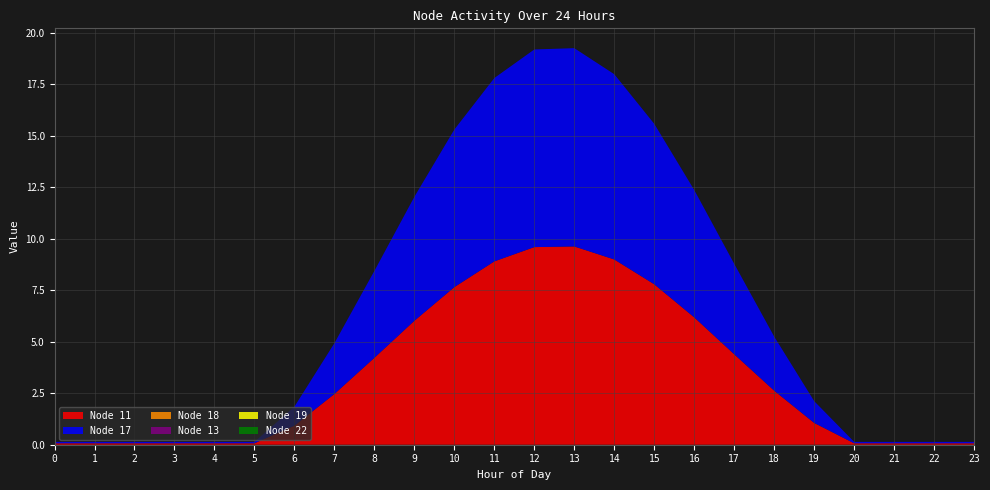

Reading left to right, transcribe all the data shown in this chart.

Node 11: 0=0.1	1=0.1	2=0.1	3=0.1	4=0.1	5=0.1	6=0.9	7=2.5	8=4.2	9=6.0	10=7.7	11=8.9	12=9.6	13=9.6	14=9.0	15=7.8	16=6.2	17=4.4	18=2.6	19=1.1	20=0.1	21=0.1	22=0.1	23=0.1
Node 17: 0=0.1	1=0.1	2=0.1	3=0.1	4=0.1	5=0.1	6=0.9	7=2.5	8=4.2	9=6.0	10=7.7	11=8.9	12=9.6	13=9.6	14=9.0	15=7.8	16=6.2	17=4.4	18=2.6	19=1.1	20=0.1	21=0.1	22=0.1	23=0.1
Node 18: 0=0.0	1=0.0	2=0.0	3=0.0	4=0.0	5=0.0	6=0.0	7=0.0	8=0.0	9=0.0	10=0.0	11=0.0	12=0.0	13=0.0	14=0.0	15=0.0	16=0.0	17=0.0	18=0.0	19=0.0	20=0.0	21=0.0	22=0.0	23=0.0
Node 13: 0=0.0	1=0.0	2=0.0	3=0.0	4=0.0	5=0.0	6=0.0	7=0.0	8=0.0	9=0.0	10=0.0	11=0.0	12=0.0	13=0.0	14=0.0	15=0.0	16=0.0	17=0.0	18=0.0	19=0.0	20=0.0	21=0.0	22=0.0	23=0.0
Node 19: 0=0.0	1=0.0	2=0.0	3=0.0	4=0.0	5=0.0	6=0.0	7=0.0	8=0.0	9=0.0	10=0.0	11=0.0	12=0.0	13=0.0	14=0.0	15=0.0	16=0.0	17=0.0	18=0.0	19=0.0	20=0.0	21=0.0	22=0.0	23=0.0
Node 22: 0=0.0	1=0.0	2=0.0	3=0.0	4=0.0	5=0.0	6=0.0	7=0.0	8=0.0	9=0.0	10=0.0	11=0.0	12=0.0	13=0.0	14=0.0	15=0.0	16=0.0	17=0.0	18=0.0	19=0.0	20=0.0	21=0.0	22=0.0	23=0.0